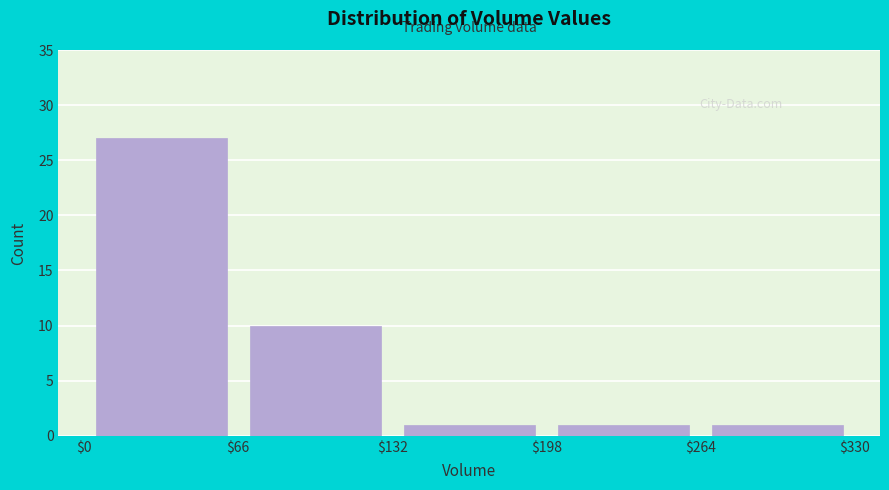

Reading left to right, list every bar in this chart as the range it spans on the x-axis followed by its height. The values are not printed on the chart, so give them approximately, as read against the axis.

$0 to $66: 27
$66 to $132: 10
$132 to $198: 1
$198 to $264: 1
$264 to $330: 1